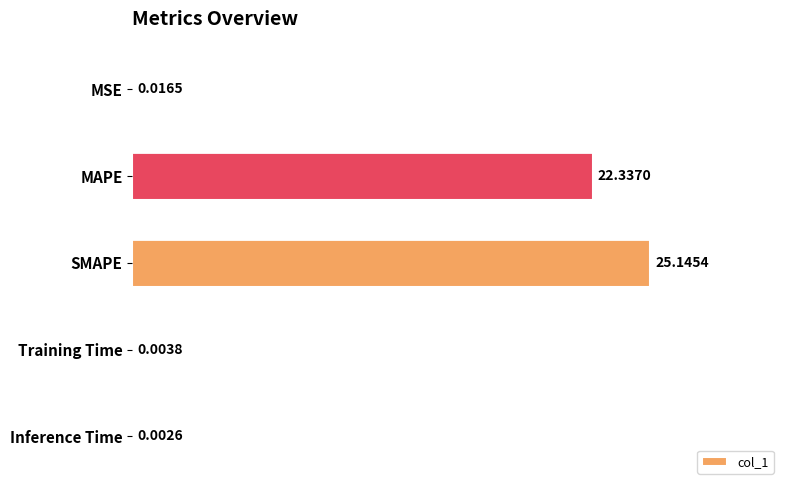

Between Training Time and MAPE, which is larger?

MAPE